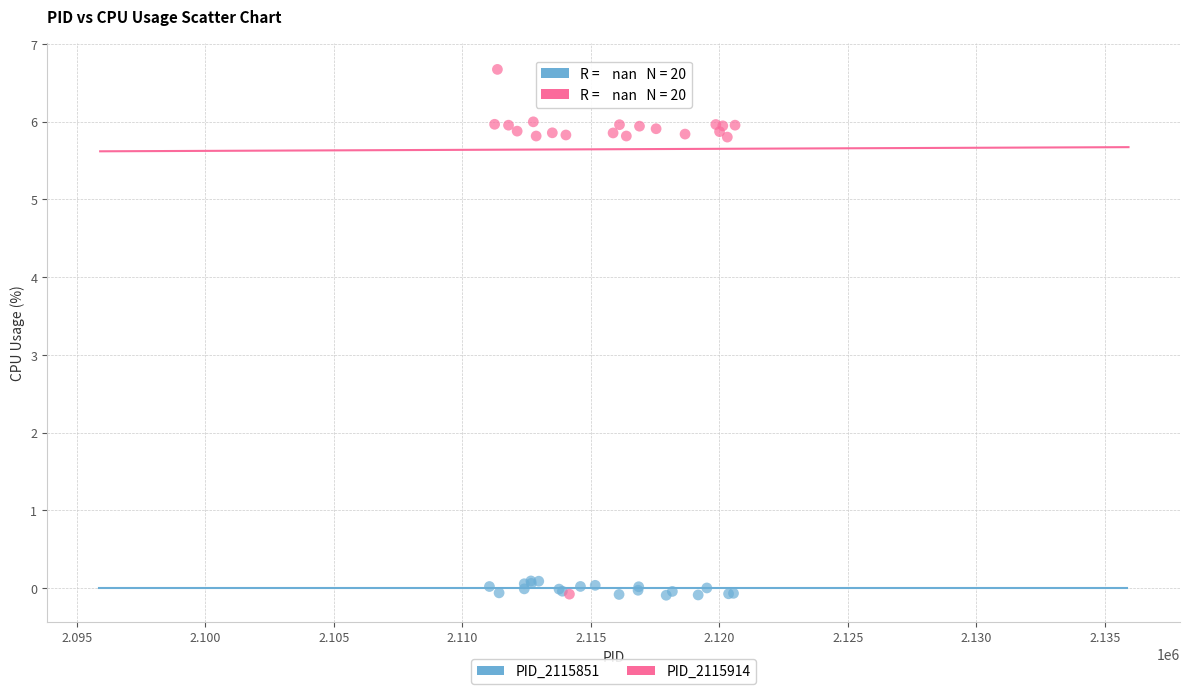

Which series reaches the maximum Y coordinate?

PID_2115914